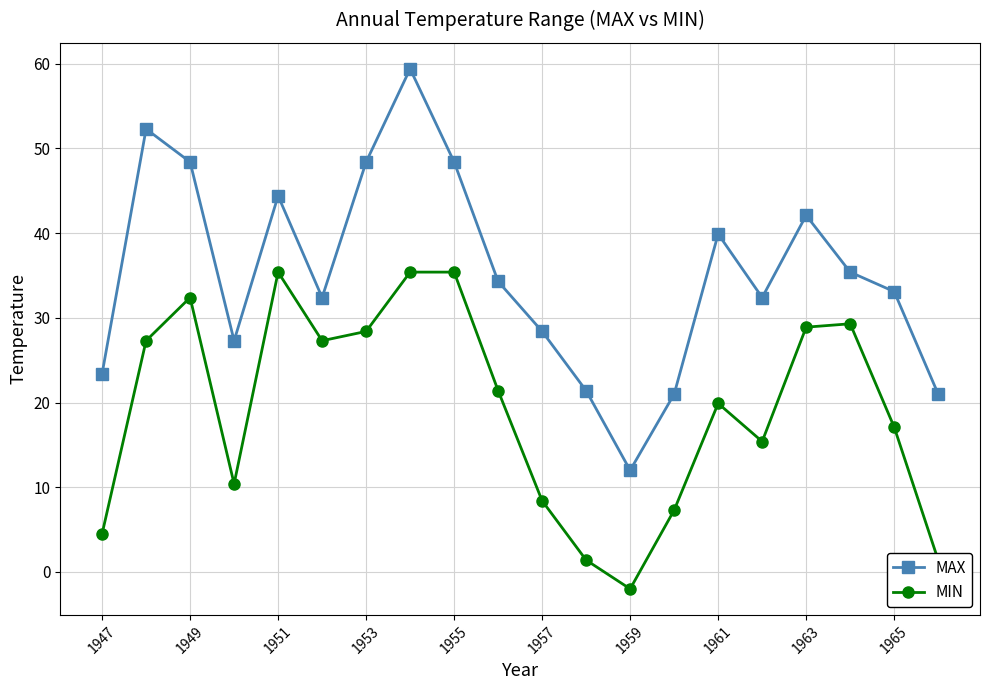

List the series in order of their peak value, lowest first.

MIN, MAX